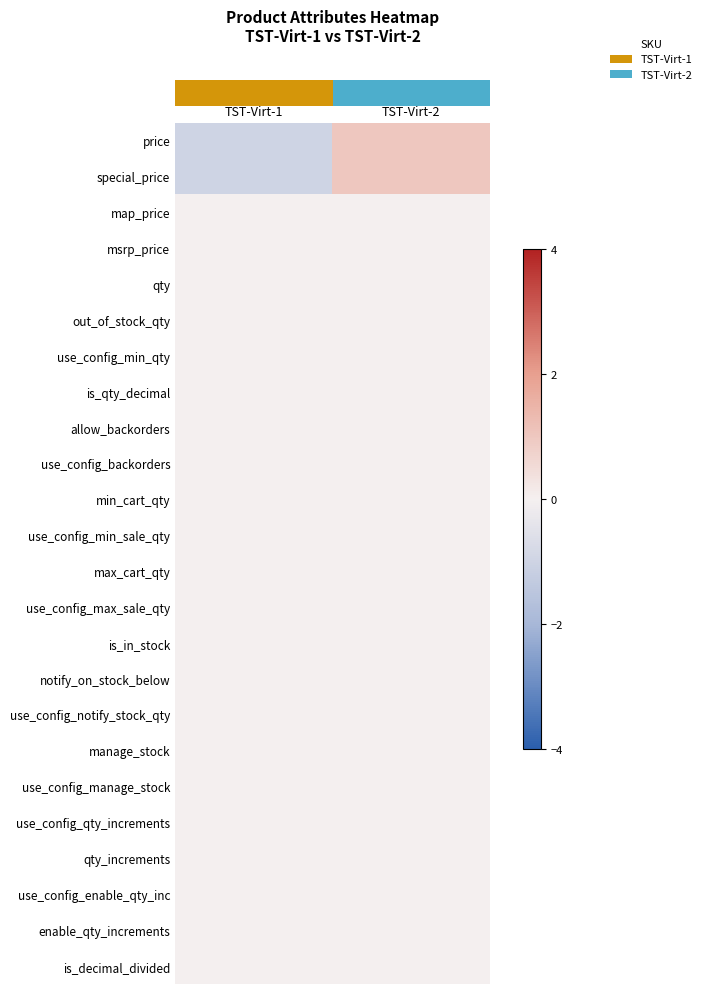

Reading left to right, what are all the values shown in this chart?

row_0: -1	1
row_1: -1	1
row_2: 0	0
row_3: 0	0
row_4: 0	0
row_5: 0	0
row_6: 0	0
row_7: 0	0
row_8: 0	0
row_9: 0	0
row_10: 0	0
row_11: 0	0
row_12: 0	0
row_13: 0	0
row_14: 0	0
row_15: 0	0
row_16: 0	0
row_17: 0	0
row_18: 0	0
row_19: 0	0
row_20: 0	0
row_21: 0	0
row_22: 0	0
row_23: 0	0